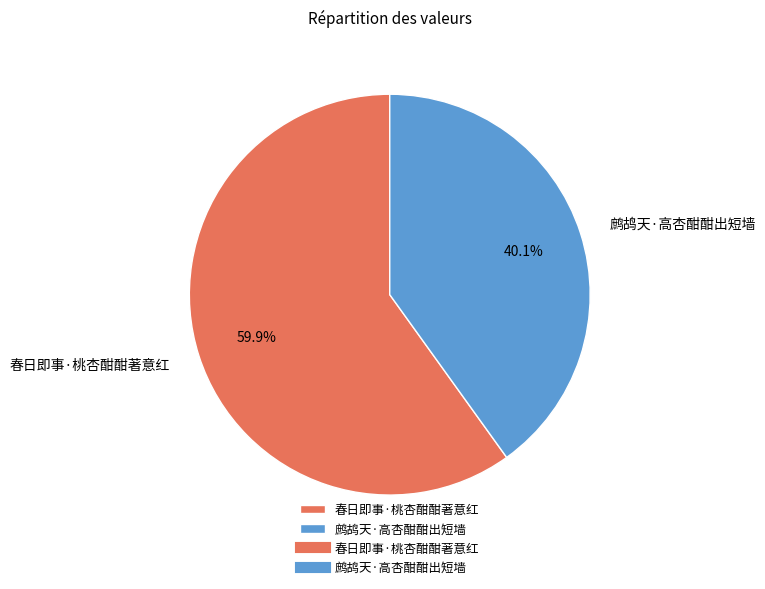

To the nearest percent, what is the average slice percentage?

50%